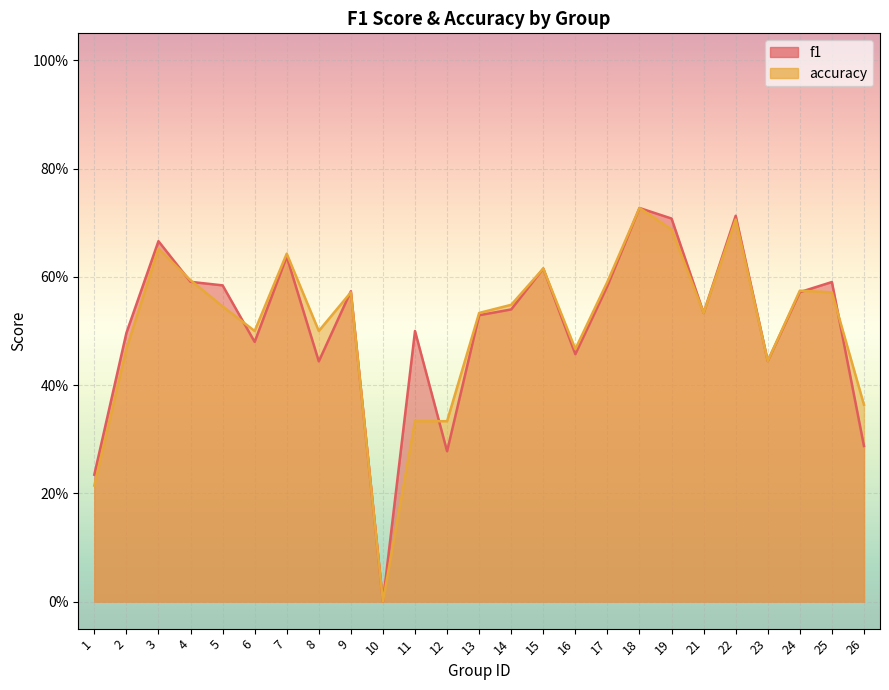

Which series changed the most between 10 and 11?

f1